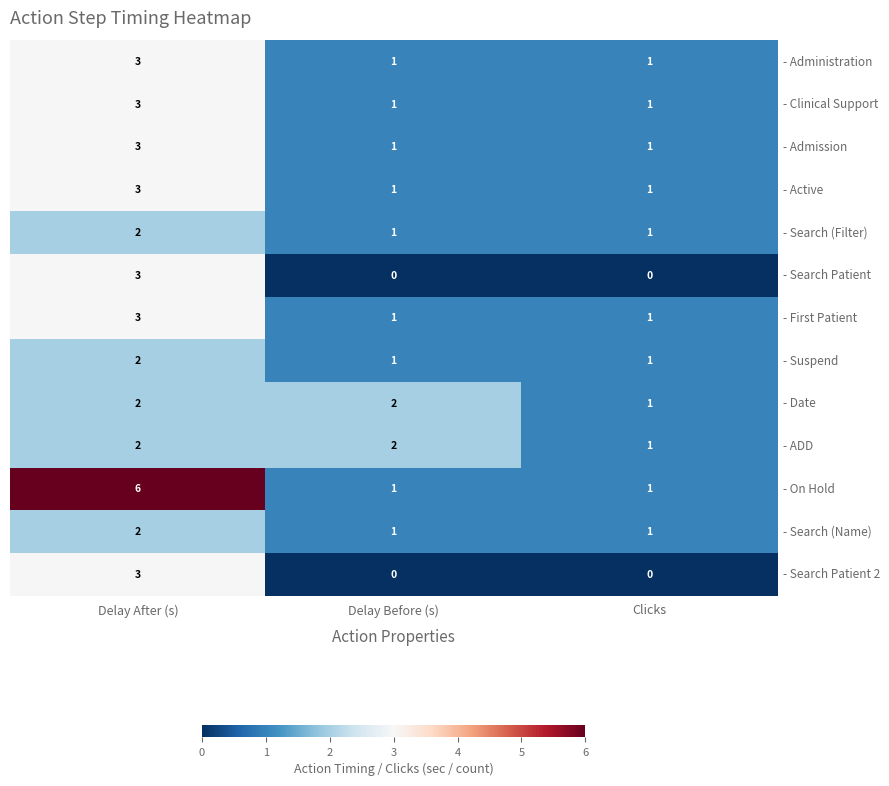

What is the sum of the - ADD values at Clicks and Delay After (s)?

3